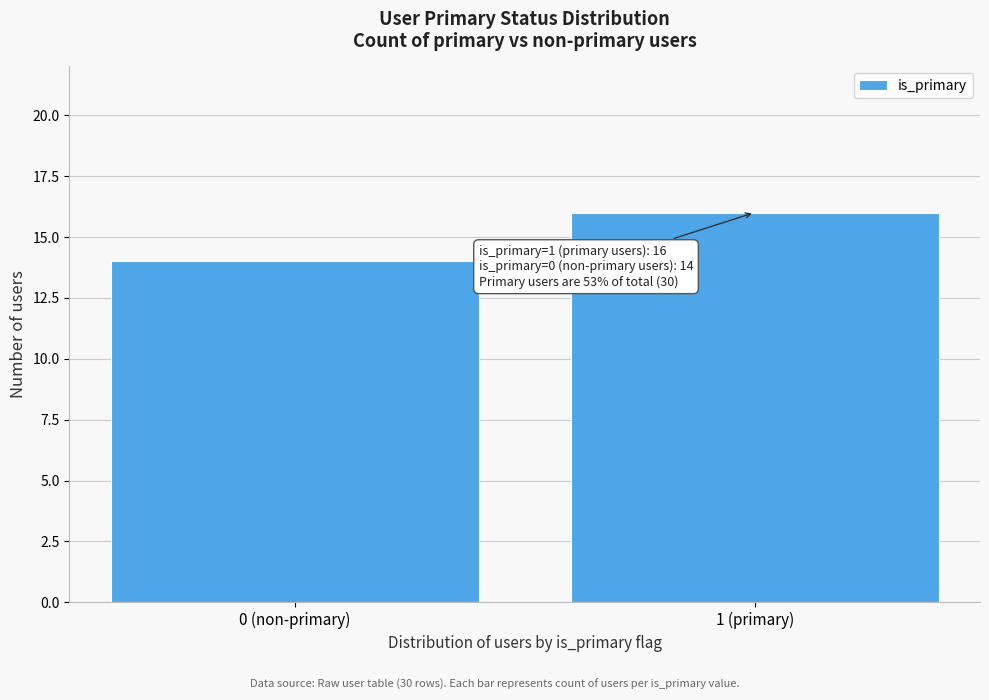

Reading left to right, transcribe all the data shown in this chart.

14	16